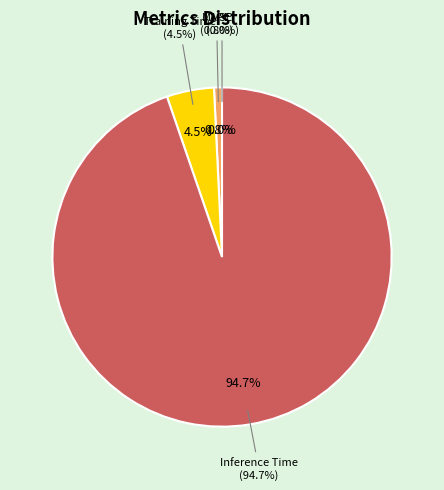

What is the smallest slice in the pie chart?

SMAPE